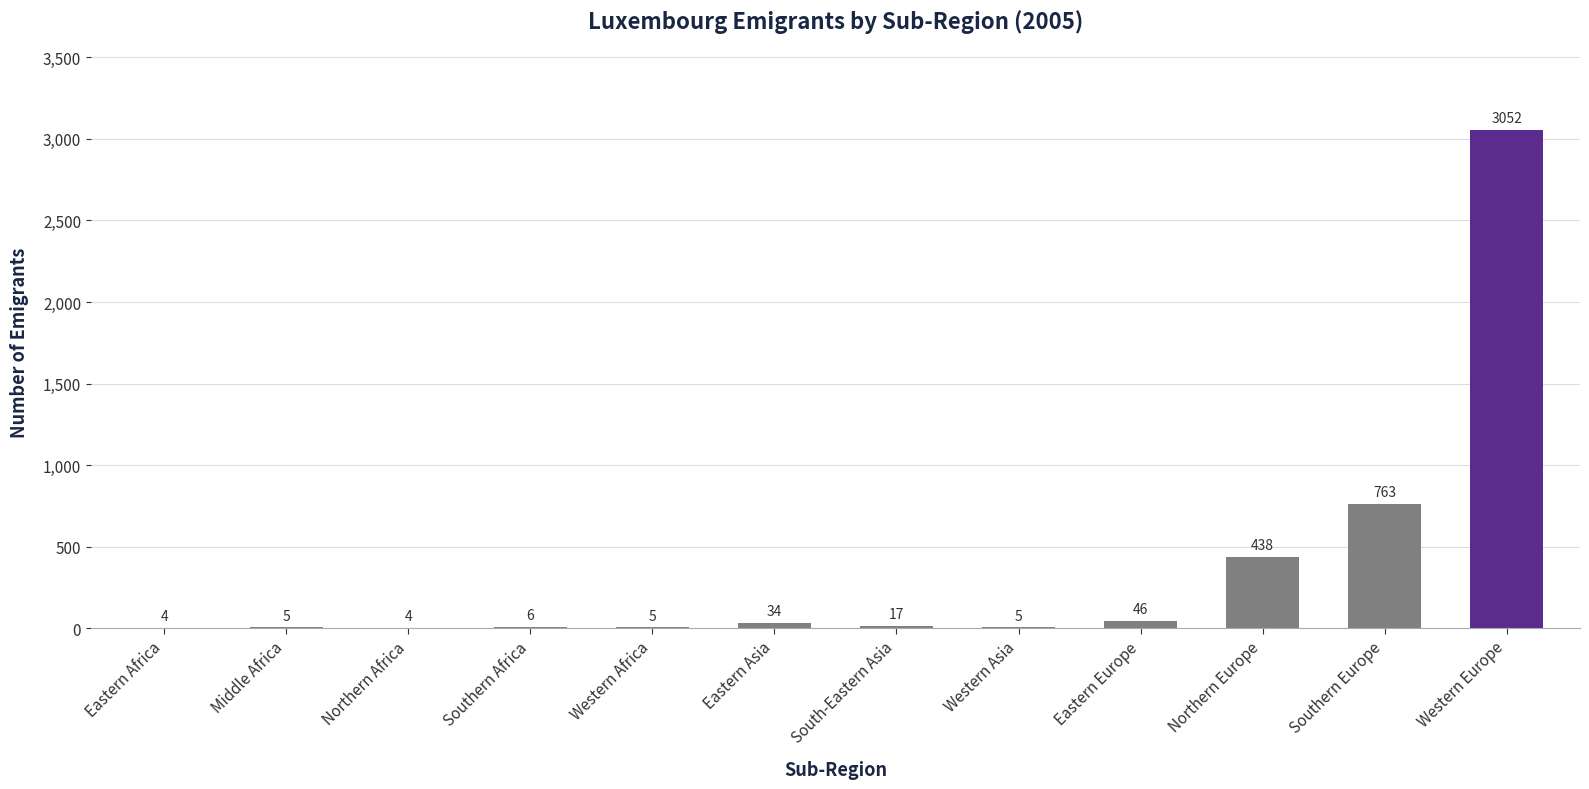

What value does the data have at Western Asia?

5